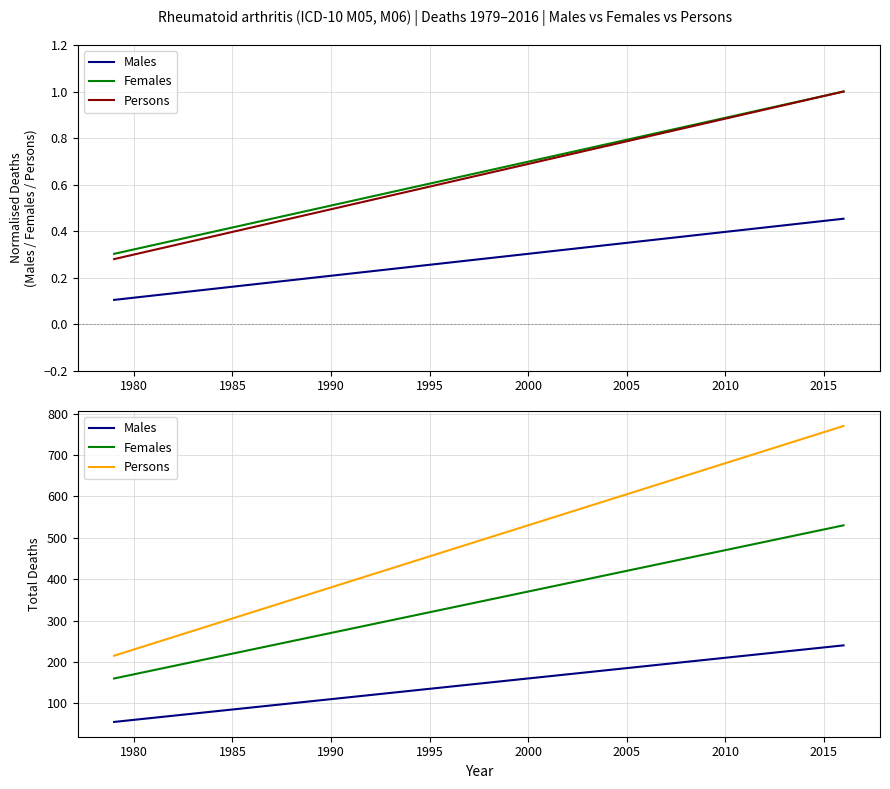

What is the total value across all series at 2005?

1210